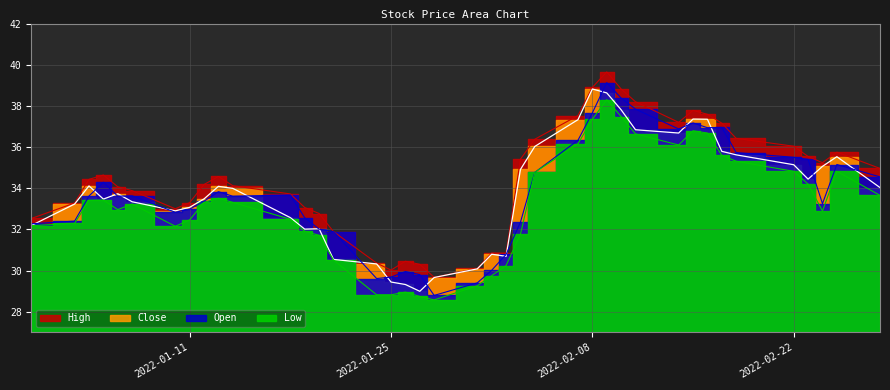

Between 2022-02-01 and 2022-01-26, which is larger?

2022-02-01